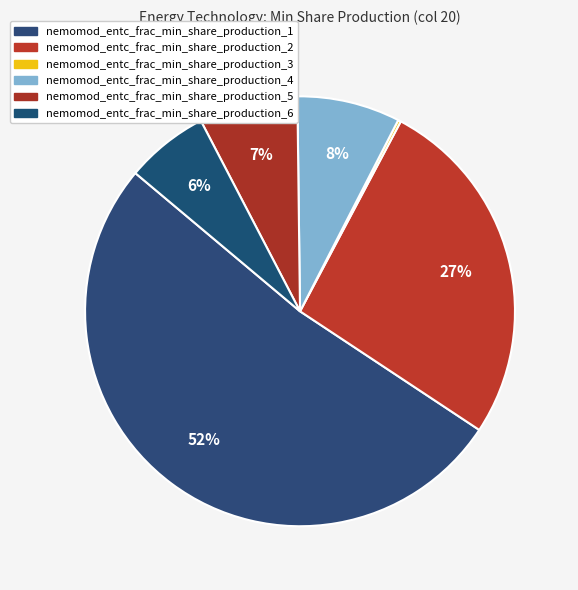

Which category accounts for the majority?

nemomod_entc_frac_min_share_production_1